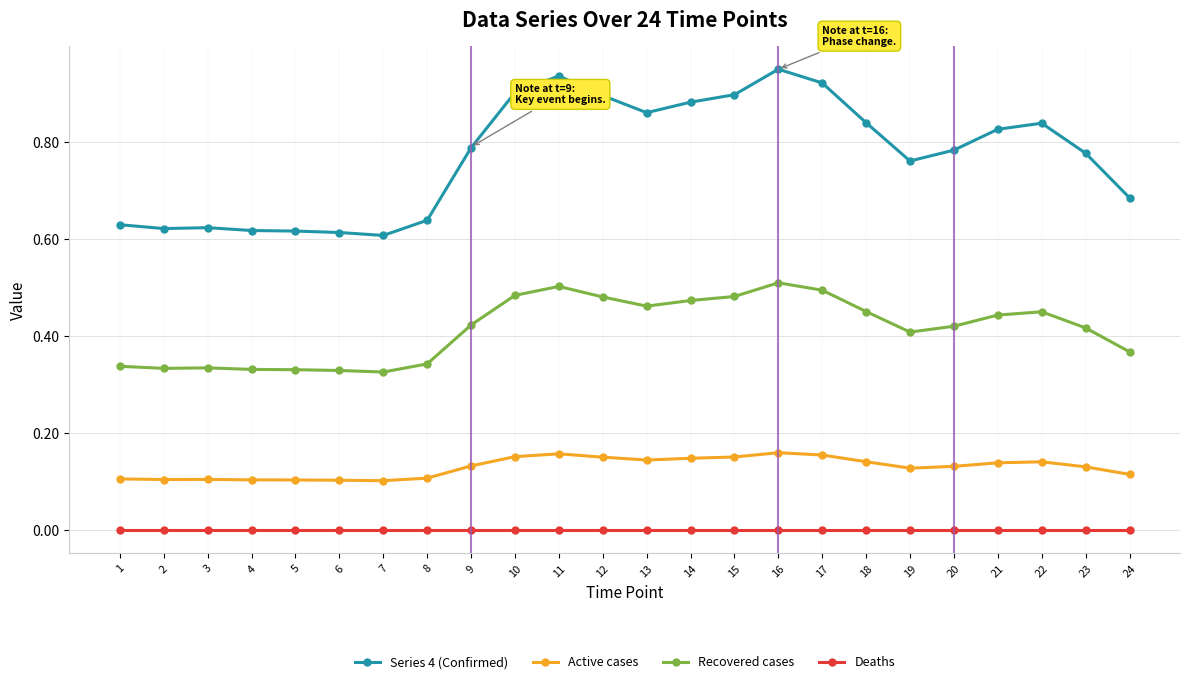

Count the number of data series in this chart.

4